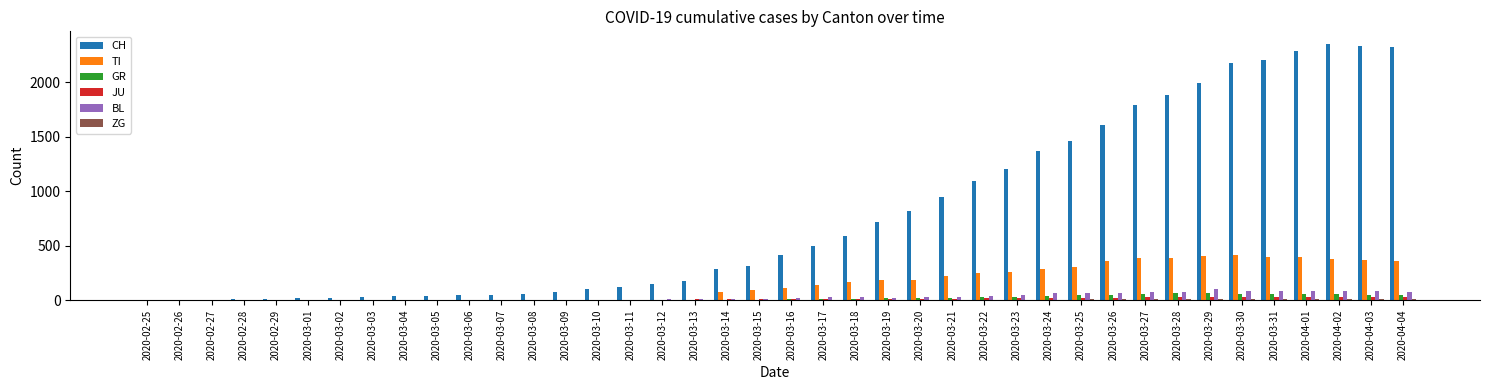

Which series has the largest total across all categories?

CH